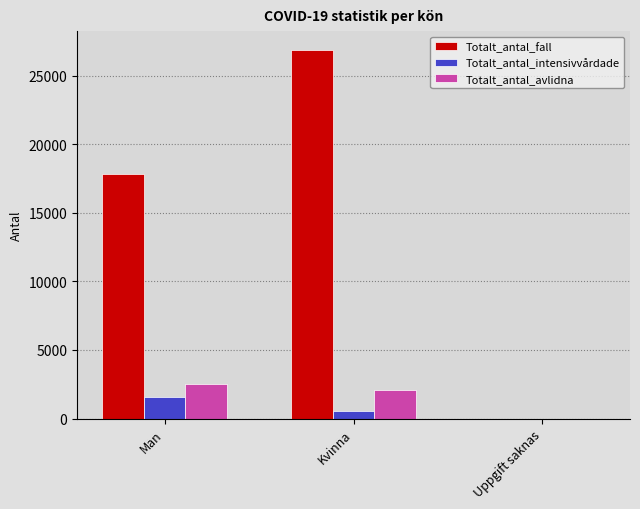

How many values in Totalt_antal_avlidna are above zero?

2